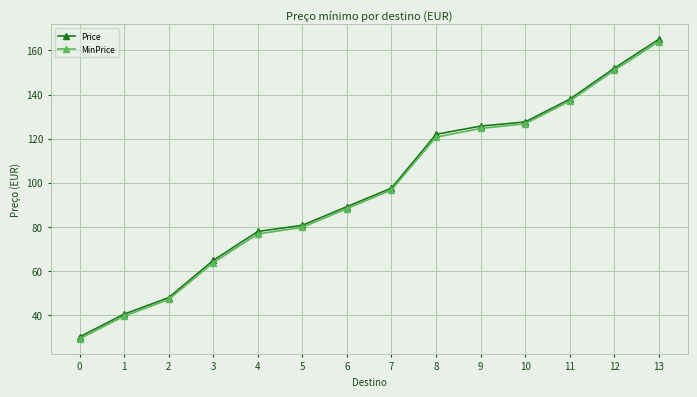

What is the difference between the highest and lowest values at 10?

0.8